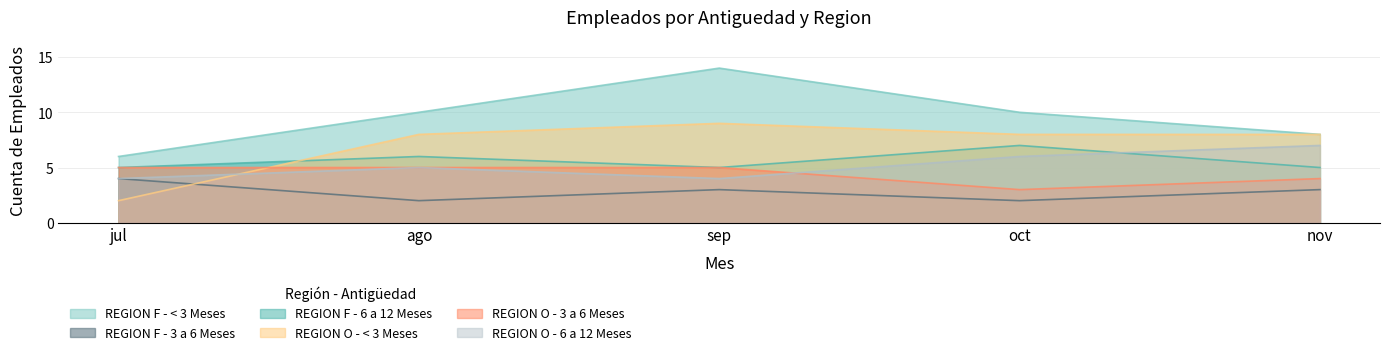

At how many categories does at least one series exceed 11?

1